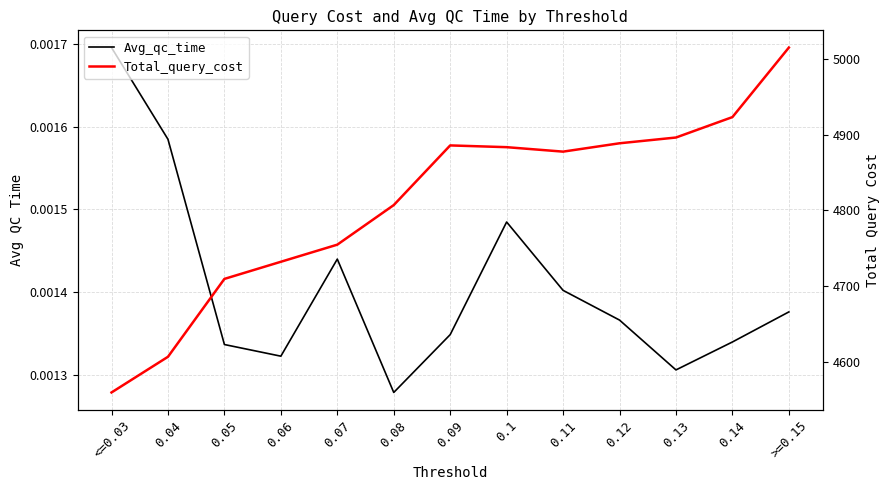

True or false: Avg_qc_time and Total_query_cost intersect in this chart.

False